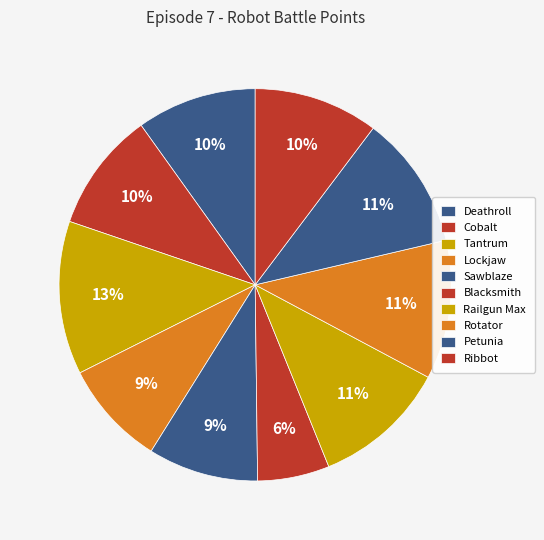

How many segments does this pie chart have?

10